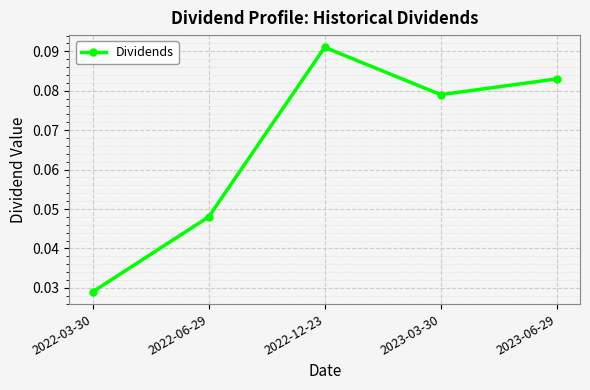

The chart shows a value of 0.0 at 2023-06-29. True or false?

False